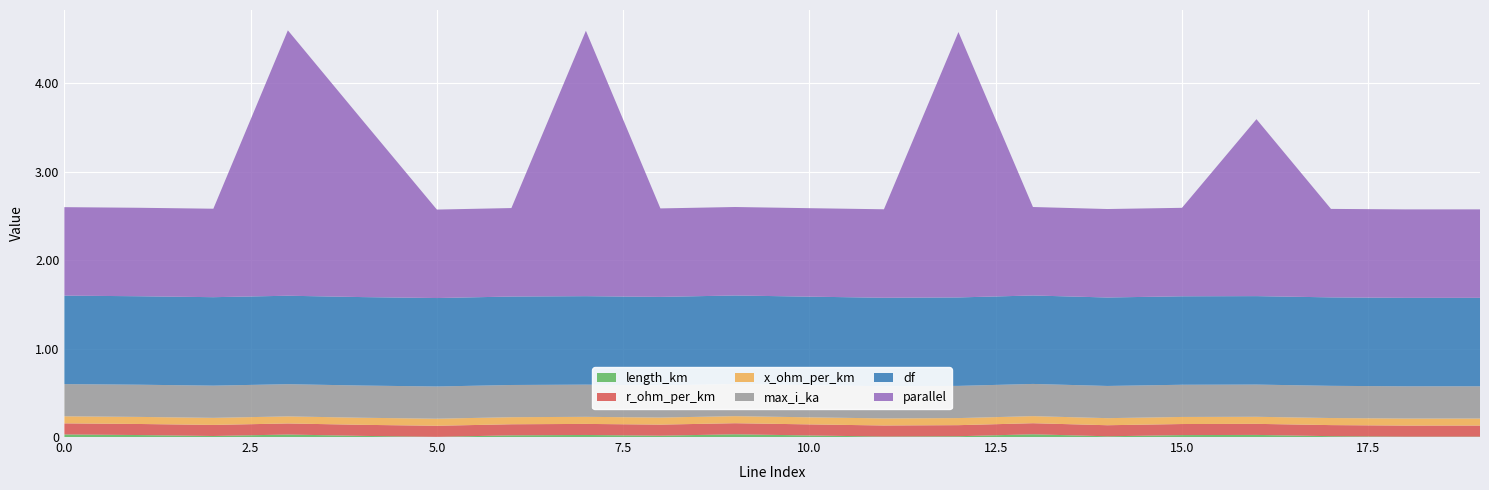

Reading left to right, transcribe all the data shown in this chart.

length_km: 0.0	0.0	0.0	0.0	0.0	0.0	0.0	0.0	0.0	0.0	0.0	0.0	0.0	0.0	0.0	0.0	0.0	0.0	0.0	0.0
r_ohm_per_km: 0.1	0.1	0.1	0.1	0.1	0.1	0.1	0.1	0.1	0.1	0.1	0.1	0.1	0.1	0.1	0.1	0.1	0.1	0.1	0.1
x_ohm_per_km: 0.1	0.1	0.1	0.1	0.1	0.1	0.1	0.1	0.1	0.1	0.1	0.1	0.1	0.1	0.1	0.1	0.1	0.1	0.1	0.1
max_i_ka: 0.4	0.4	0.4	0.4	0.4	0.4	0.4	0.4	0.4	0.4	0.4	0.4	0.4	0.4	0.4	0.4	0.4	0.4	0.4	0.4
df: 1.0	1.0	1.0	1.0	1.0	1.0	1.0	1.0	1.0	1.0	1.0	1.0	1.0	1.0	1.0	1.0	1.0	1.0	1.0	1.0
parallel: 1.0	1.0	1.0	3.0	2.0	1.0	1.0	3.0	1.0	1.0	1.0	1.0	3.0	1.0	1.0	1.0	2.0	1.0	1.0	1.0